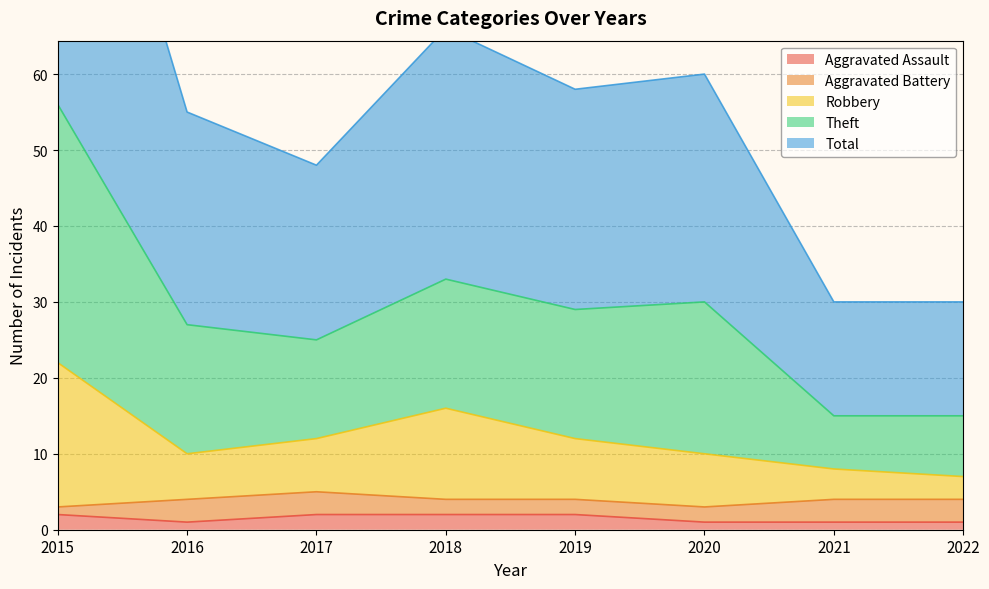

True or false: Total has more than 1 points higher than both neighbors.

True